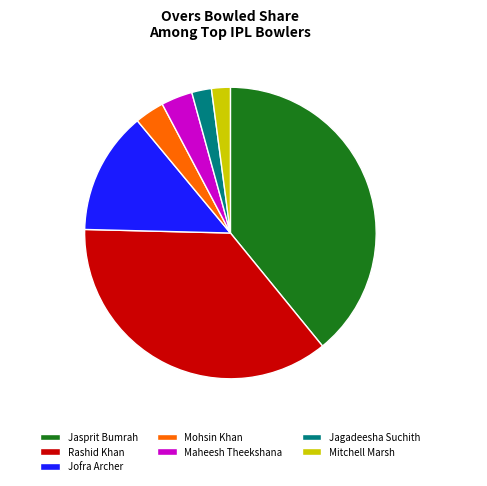

Count the number of slices in the pie.

7